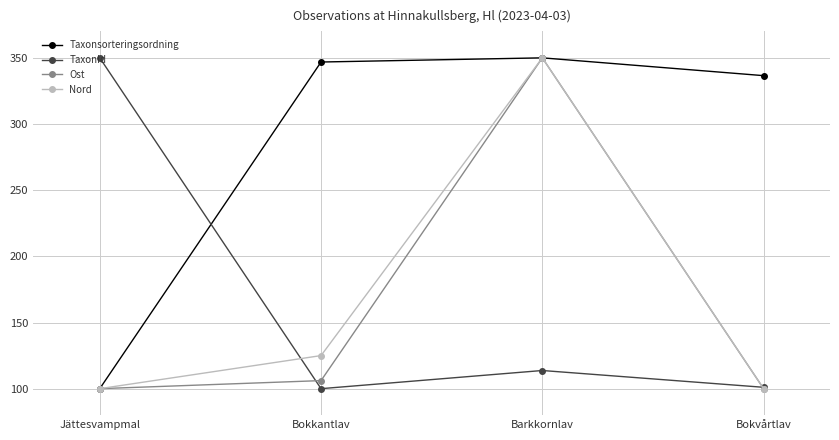

Is it true that Nord equals 100.0 at Bokvårtlav?

True